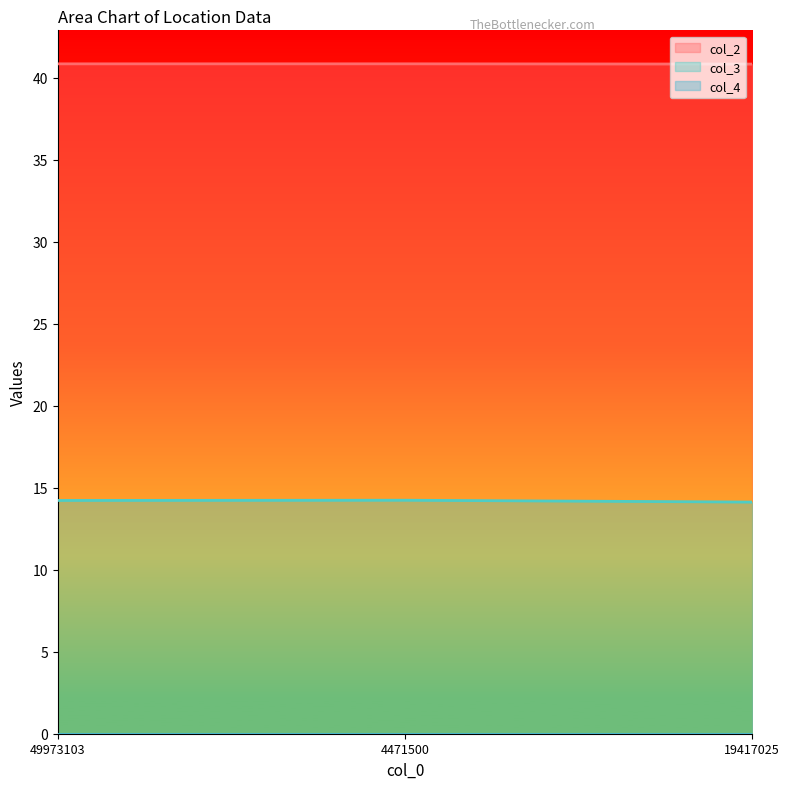

Rank the categories by col_3 value from highest to lowest.

4471500, 49973103, 19417025